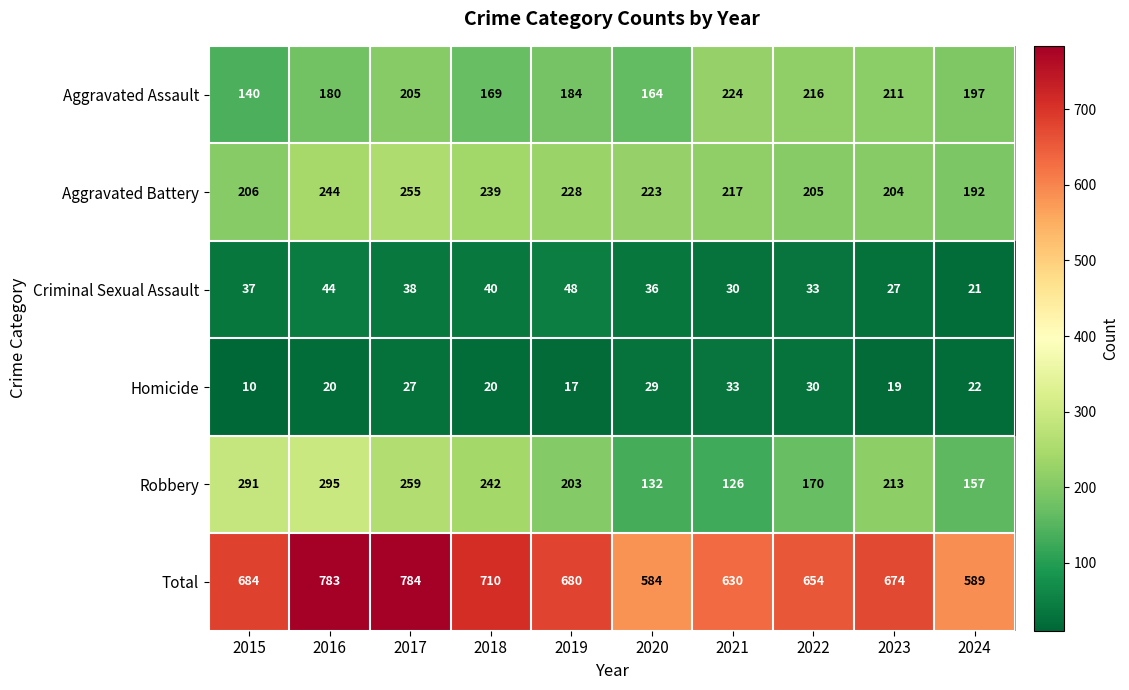

Is the value of Homicide at 2023 greater than the value of Aggravated Assault at 2020?

No